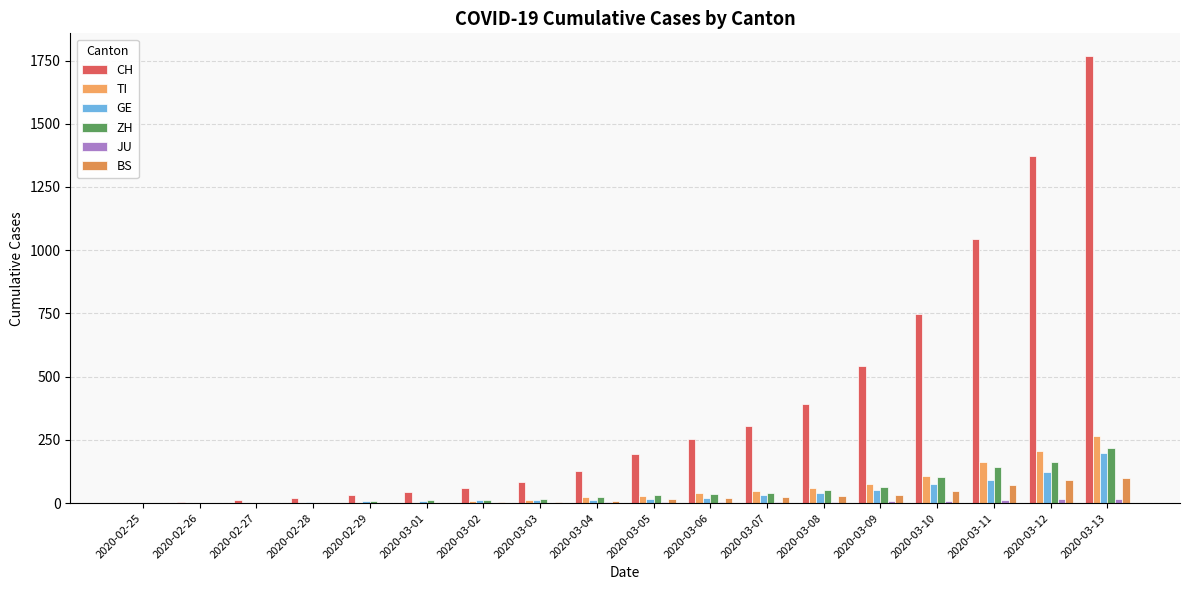

How many groups of bars are there?

18